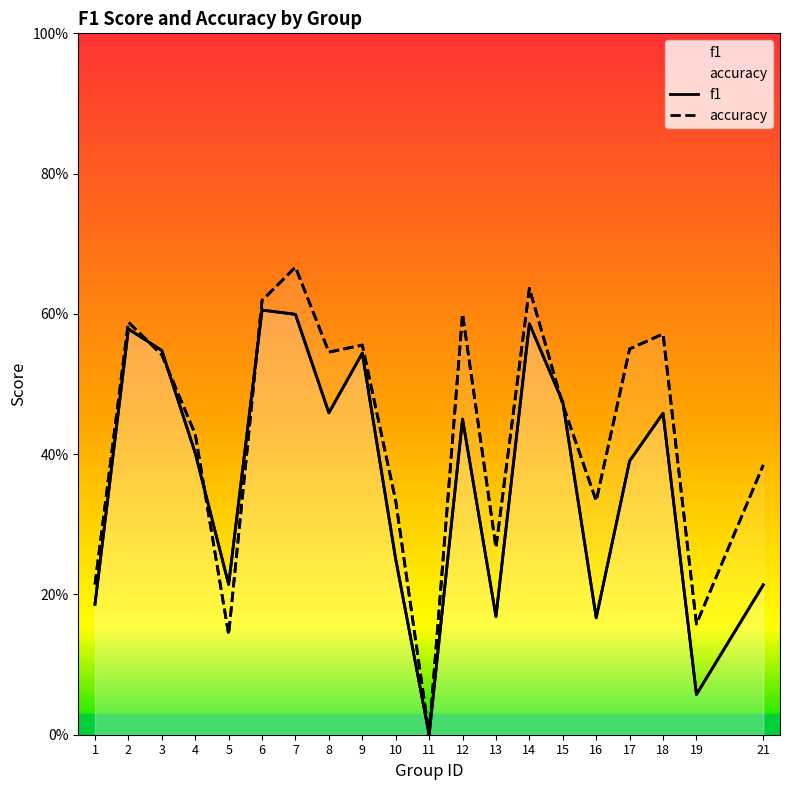

In accuracy, how many points are lower than both neighbors (excluding endpoints)?

6